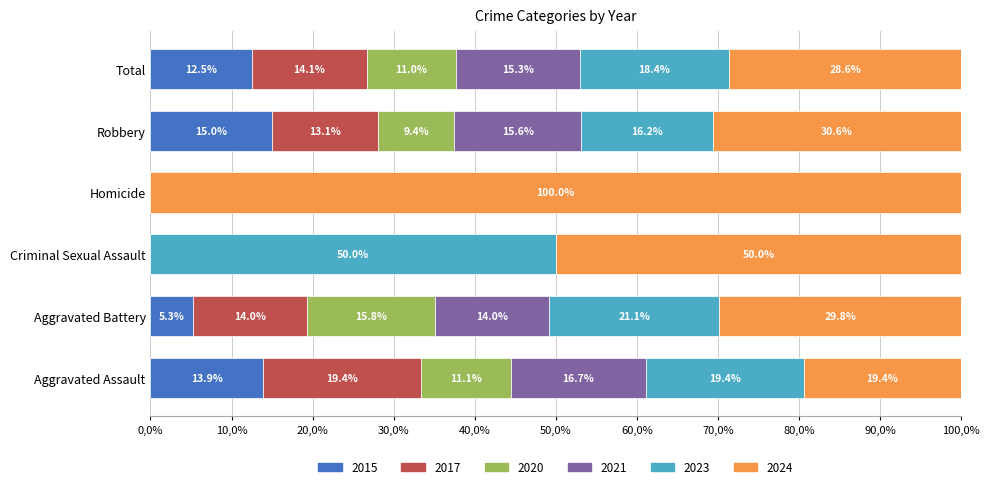

What are all the series names shown in the legend?

2015, 2017, 2020, 2021, 2023, 2024